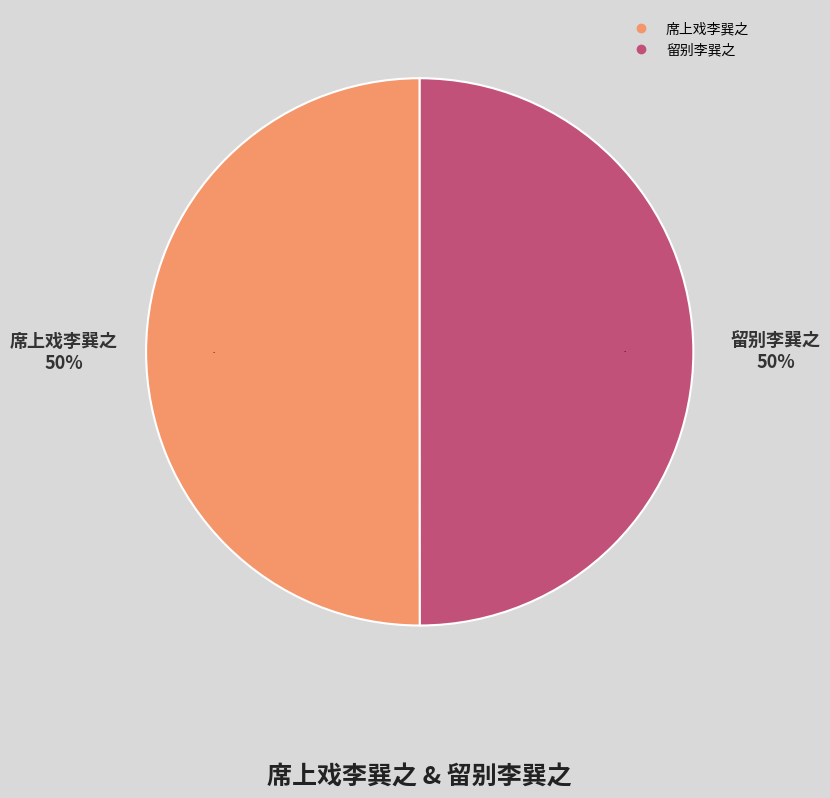

Which has a higher value, 留别李巽之 or 席上戏李巽之?

席上戏李巽之